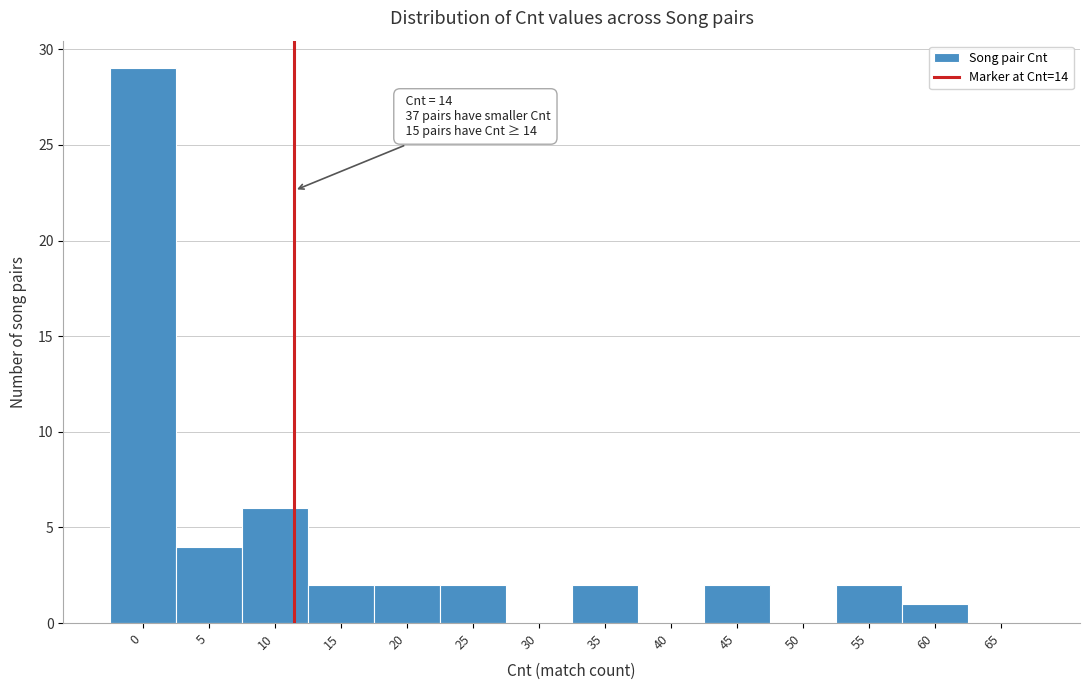

Reading right to left, list all the values displayed in this chart.

65=0	60=1	55=2	50=0	45=2	40=0	35=2	30=0	25=2	20=2	15=2	10=6	5=4	0=29